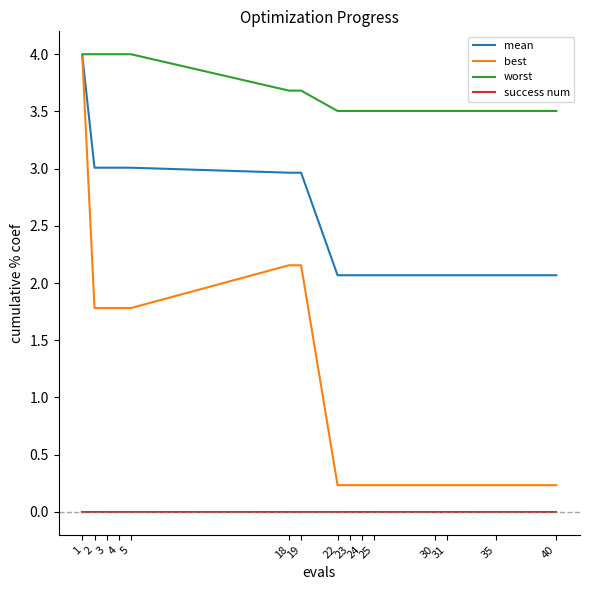

What is the lowest value of the mean series?

2.1